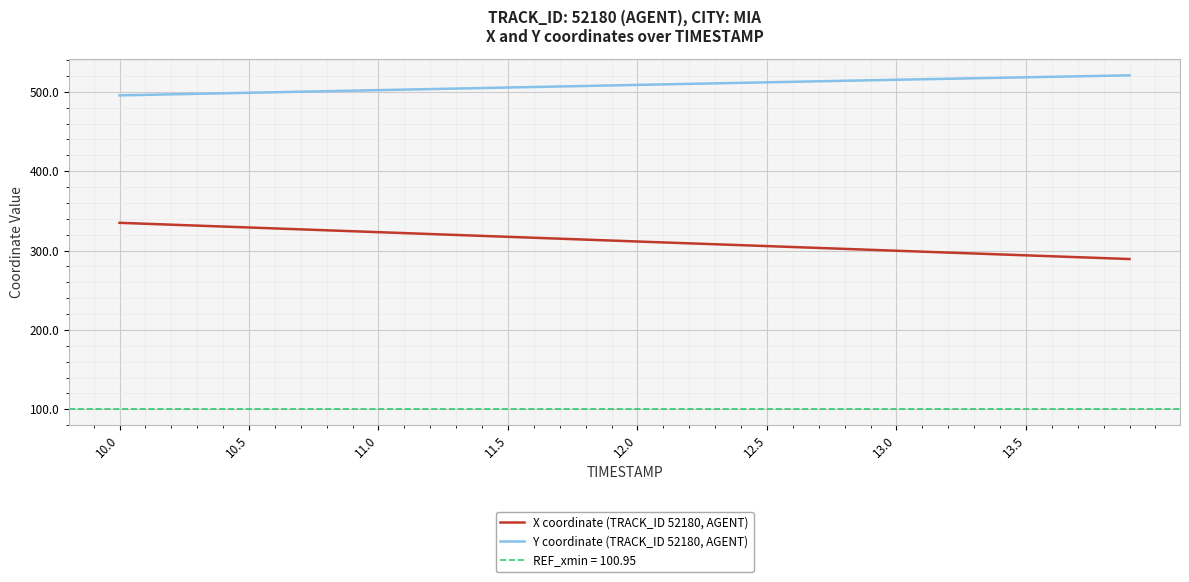

What is the value of the Y coordinate (TRACK_ID 52180, AGENT) point at the 29th from the left?

513.9